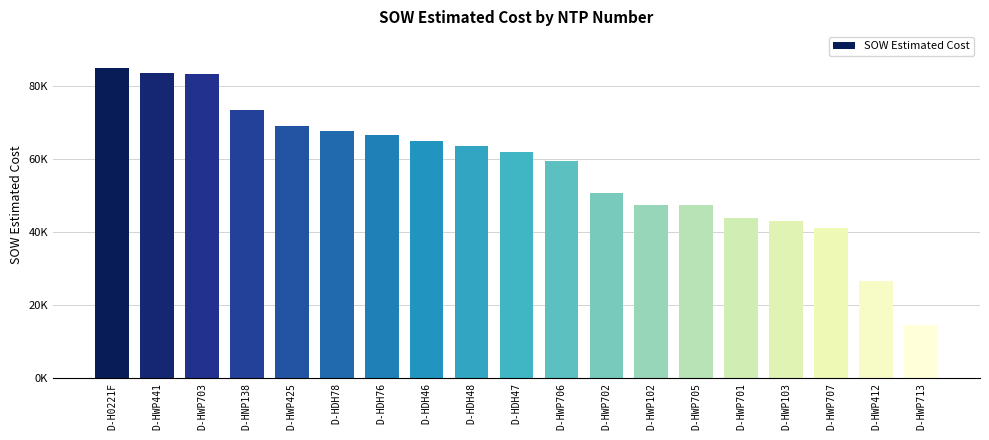

Does the chart contain any negative values?

No